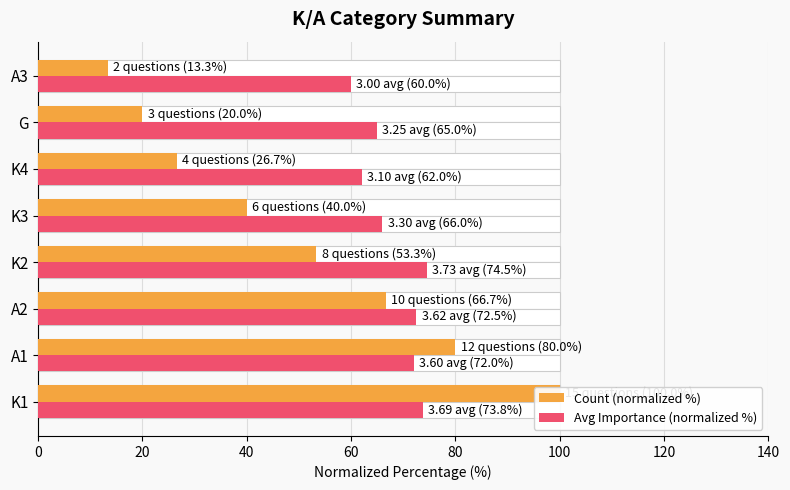

True or false: Avg Importance (normalized %) has a value of 91.2 at A3.

False